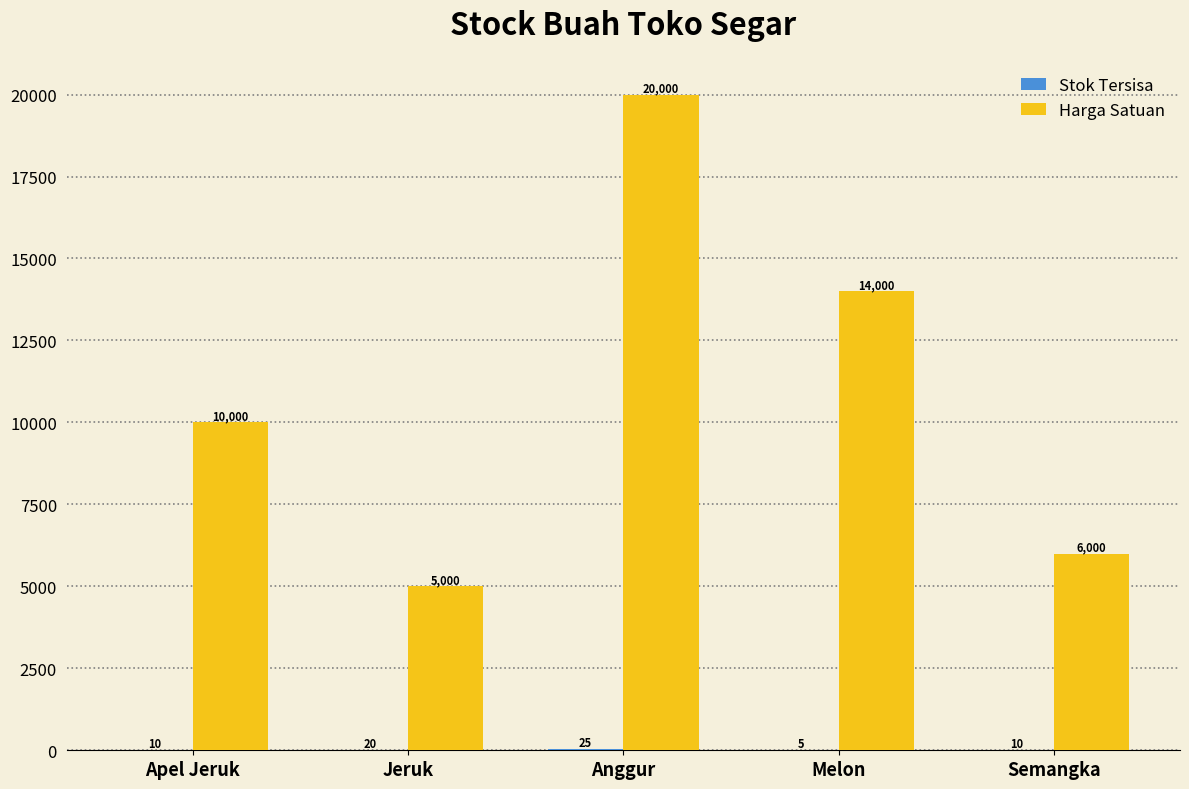

Which series changed the most between Melon and Semangka?

Harga Satuan